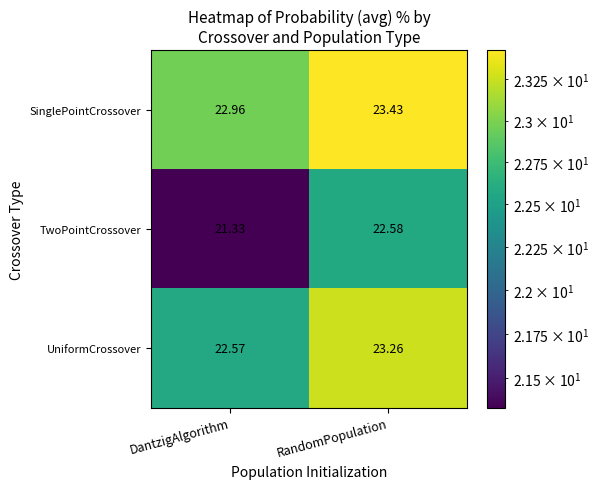

Which category has the highest value across all series?

RandomPopulation